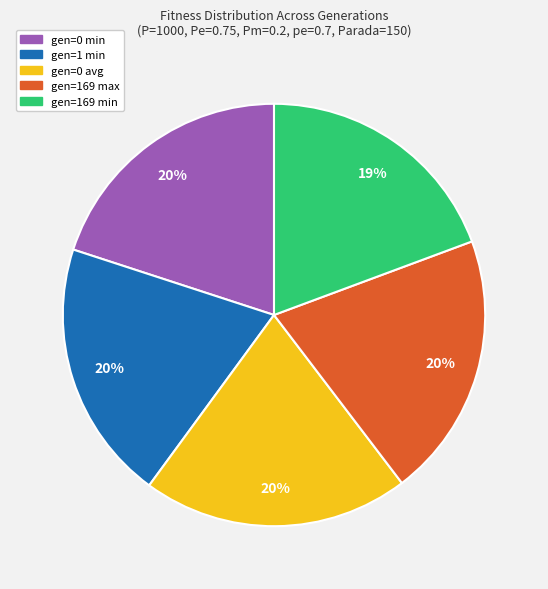

Is the sum of gen=169 min and gen=0 min greater than half?

No